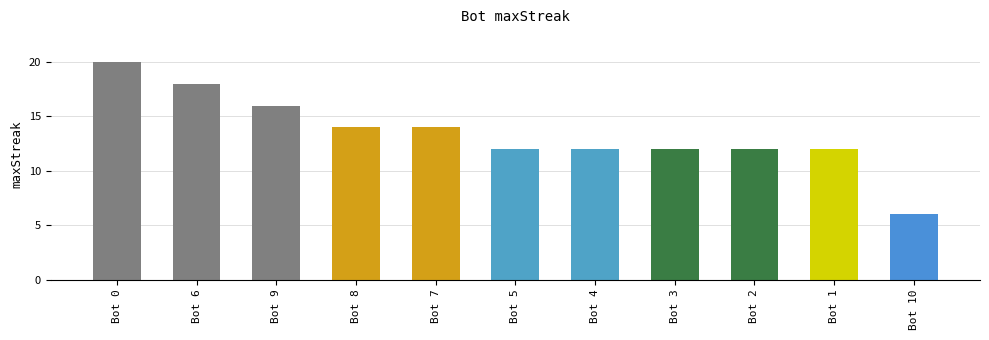

What is the change in value from Bot 7 to Bot 1?

-2